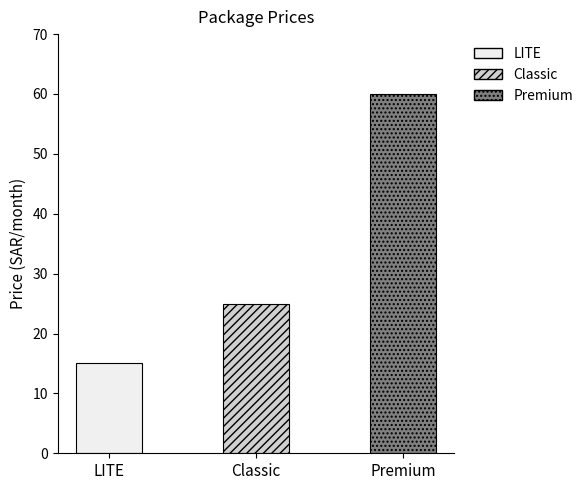

What is the label of the 2nd bar from the right?

Classic